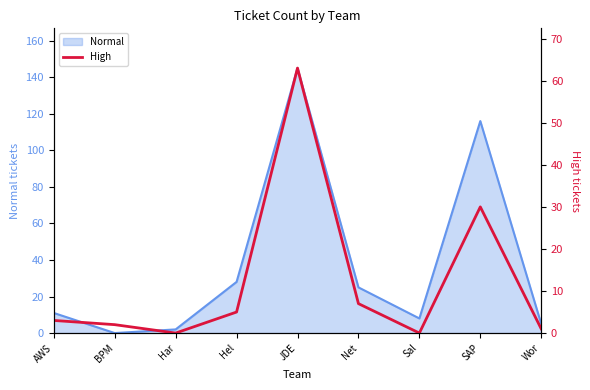

What is the difference between the values at Hel and Net?

2